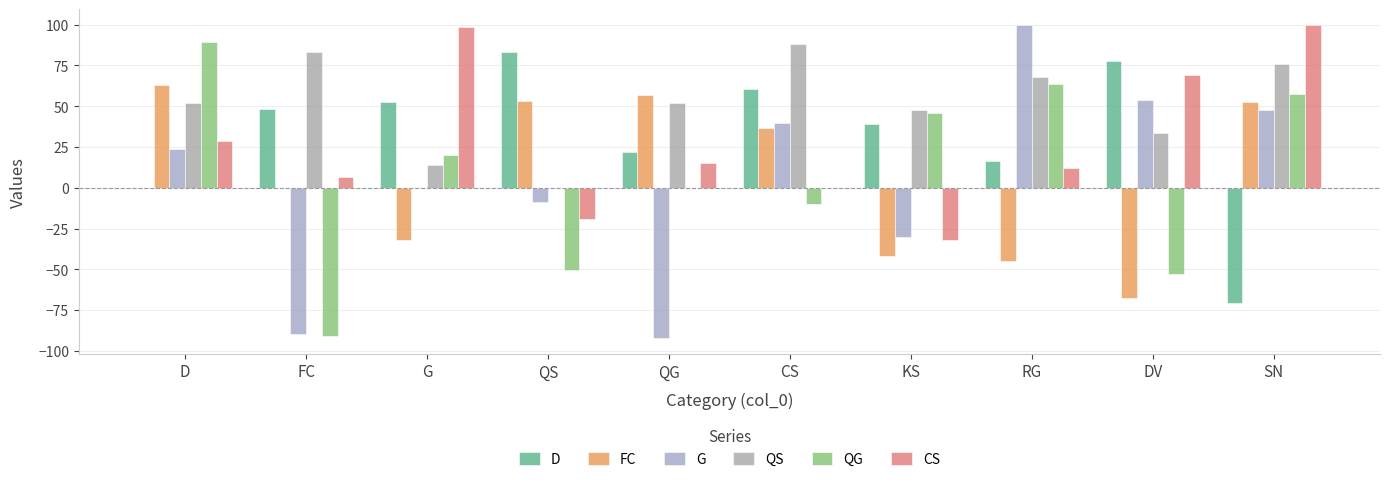

Reading right to left, transcribe all the data shown in this chart.

D: SN=-70.6	DV=77.8	RG=16.8	KS=39.3	CS=60.8	QG=21.7	QS=83.1	G=52.5	FC=48.1	D=0.0
FC: SN=52.4	DV=-67.4	RG=-45.0	KS=-42.0	CS=36.6	QG=56.9	QS=53.0	G=-32.1	FC=0.0	D=62.8
G: SN=47.5	DV=53.8	RG=99.9	KS=-30.4	CS=39.7	QG=-92.2	QS=-8.9	G=0.0	FC=-89.7	D=24.0
QS: SN=76.2	DV=33.3	RG=68.1	KS=47.8	CS=88.3	QG=52.2	QS=0.0	G=14.3	FC=83.1	D=51.8
QG: SN=57.7	DV=-52.6	RG=63.5	KS=46.2	CS=-9.9	QG=0.0	QS=-50.5	G=20.2	FC=-90.6	D=89.1
CS: SN=99.7	DV=69.5	RG=11.9	KS=-32.2	CS=0.0	QG=15.5	QS=-19.0	G=98.3	FC=6.5	D=29.0